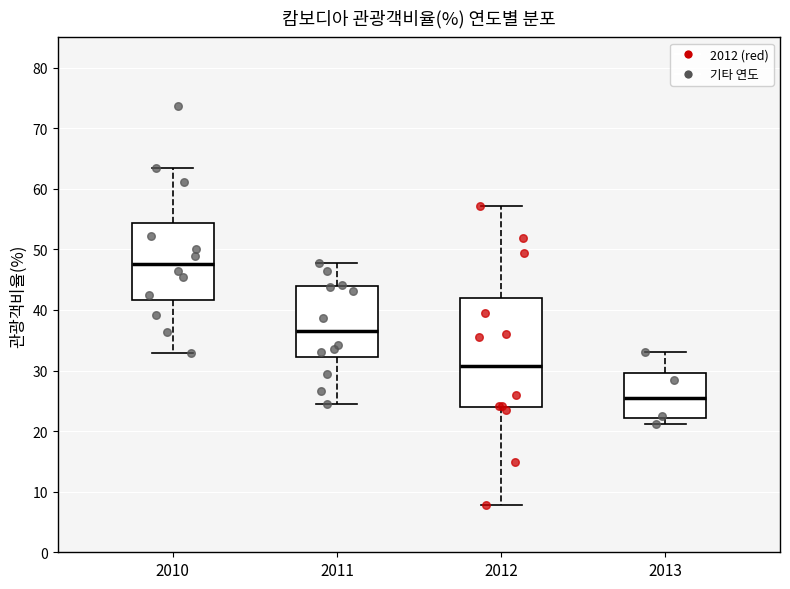

Reading left to right, transcribe this box plot: for each box, give where its median line is, the range the box spans, and where its two whiskers end, as read against the y-axis. The values are not printed on the chart, so give them approximately, as read against the axis.

2010: median 48, box 42 to 54, whiskers 33 to 64
2011: median 36, box 32 to 44, whiskers 24 to 48
2012: median 31, box 24 to 42, whiskers 8 to 57
2013: median 26, box 22 to 30, whiskers 21 to 33